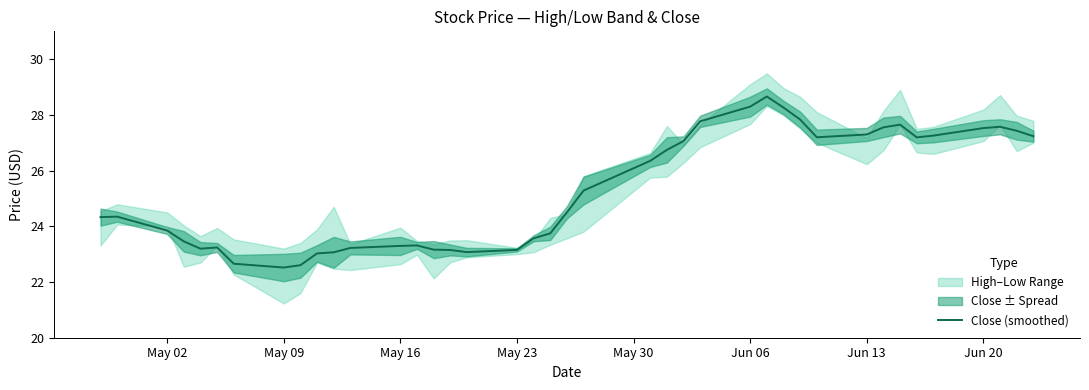

What is the maximum value shown in the chart?

28.7